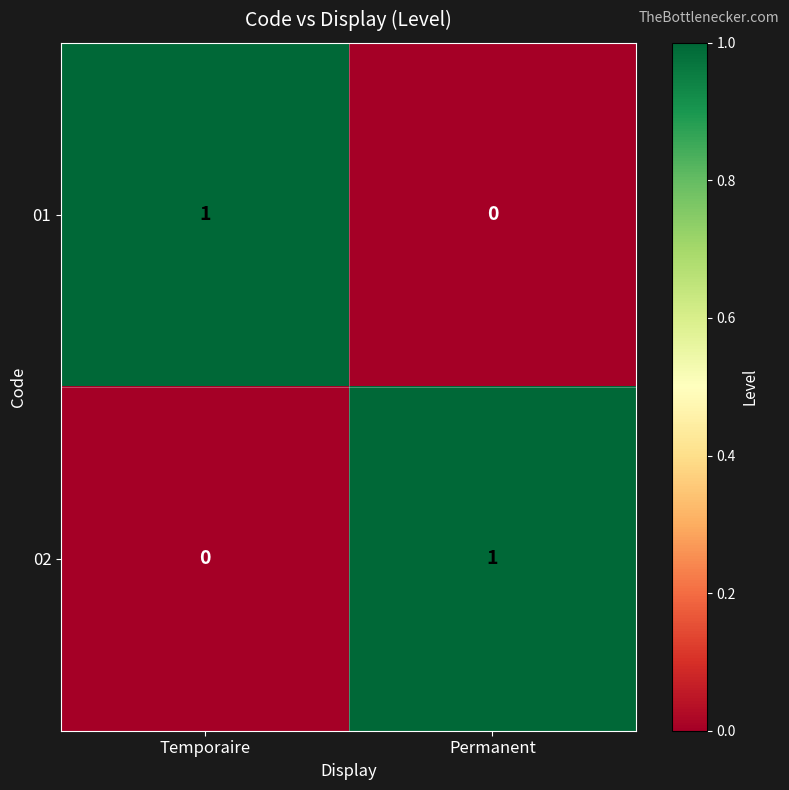

What is the maximum value shown in the chart?

1